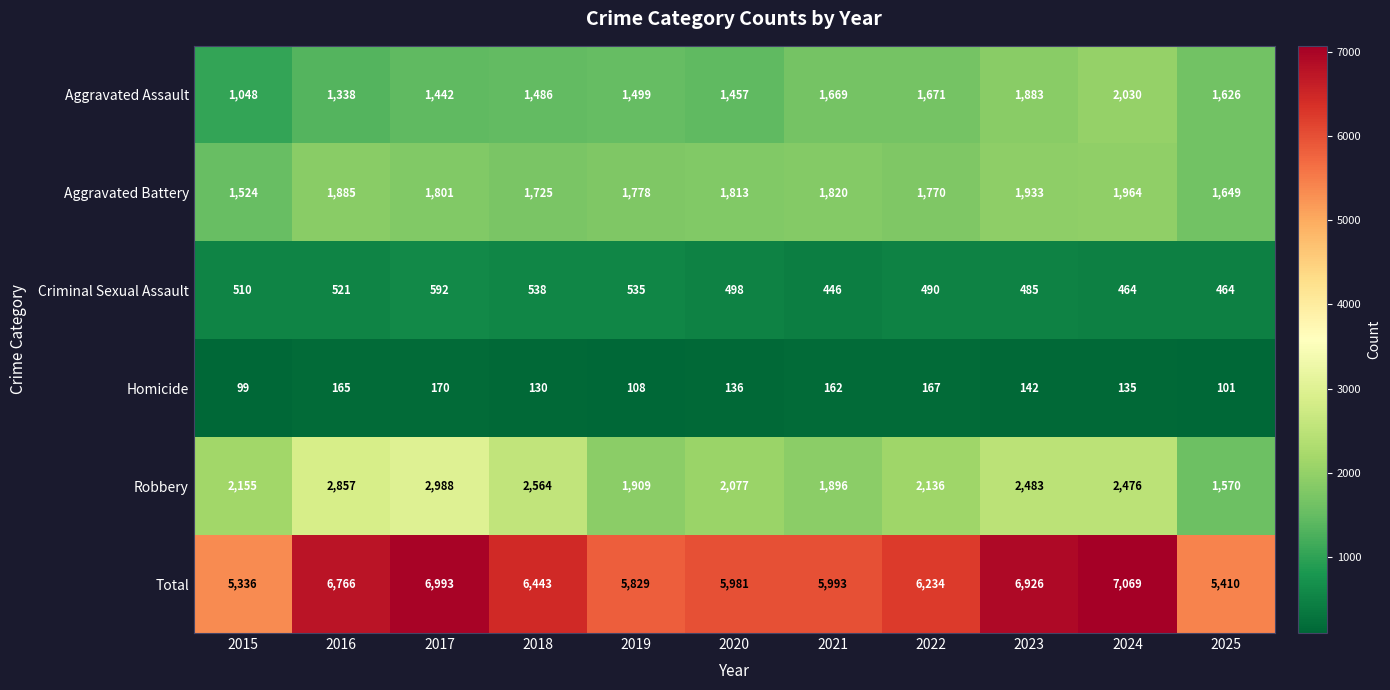

Which category has the highest value in the Aggravated Battery series?

2024